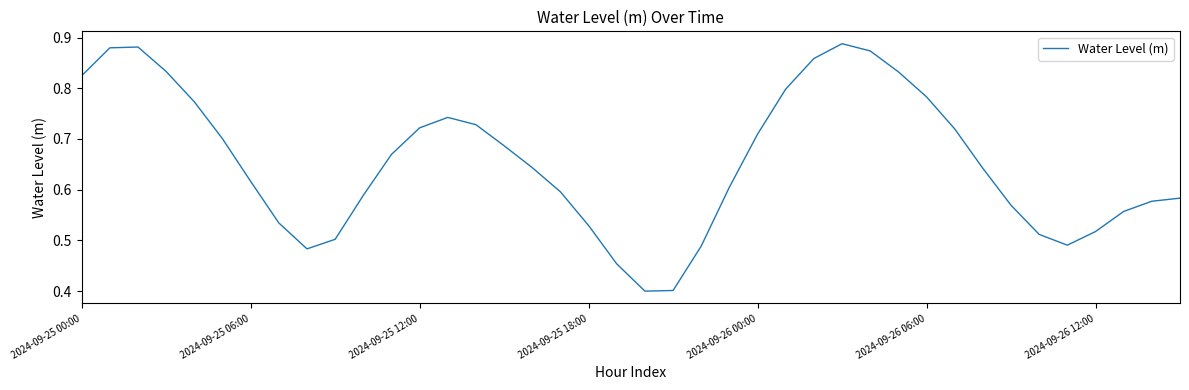

Count the values in the range 0 to 1.

40